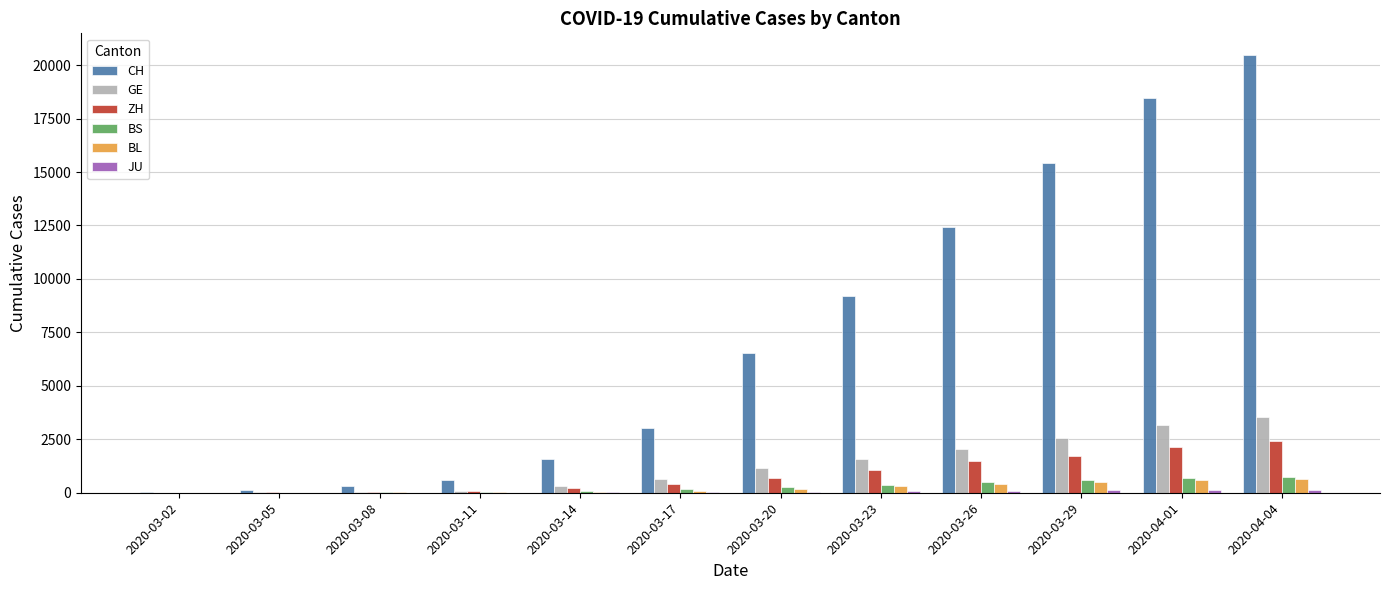

What is the difference between the GE values at 2020-04-04 and 2020-04-01?

400